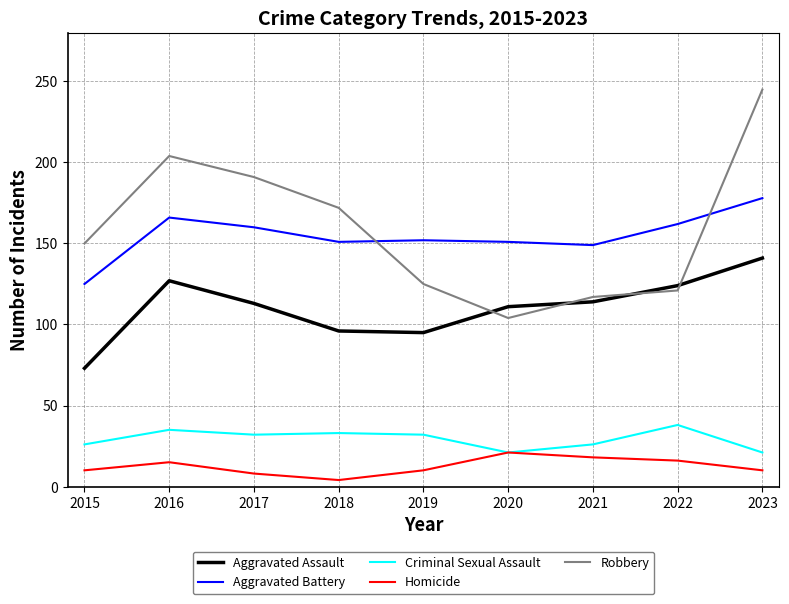

What is the difference between the Aggravated Battery values at 2022 and 2023?

16